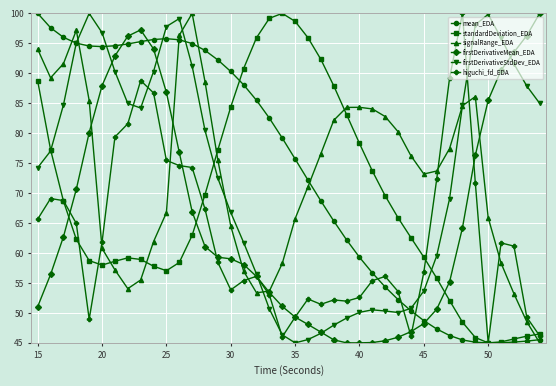

What is the value of the mean_EDA point at the 31st from the left?

48.7